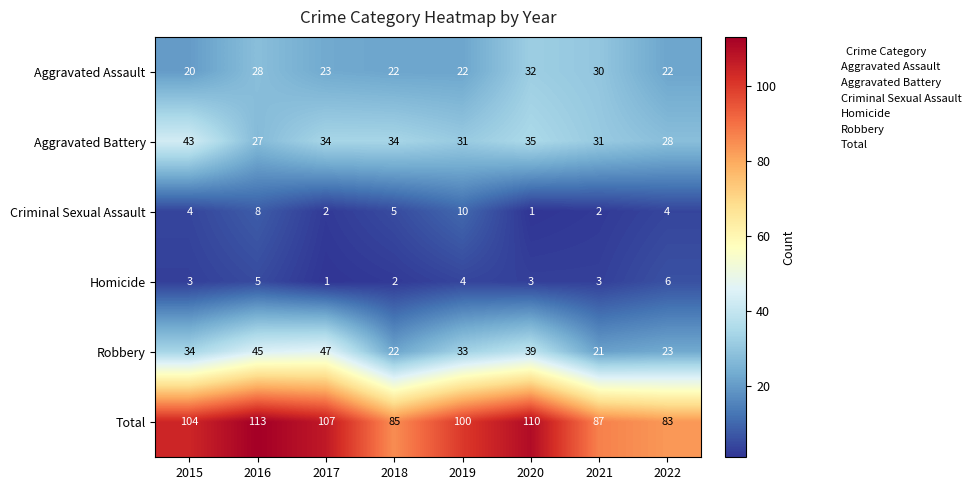

What is the sum of the Homicide values at 2017 and 2019?

5